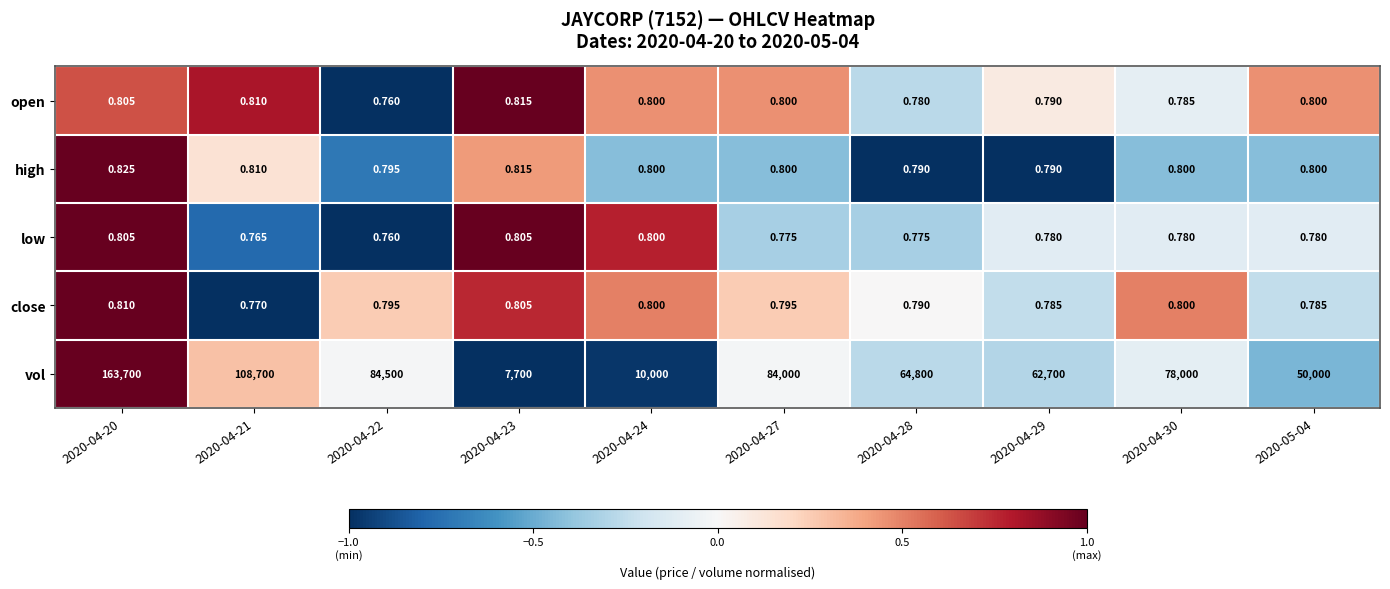

At how many categories does at least one series exceed 0?

10